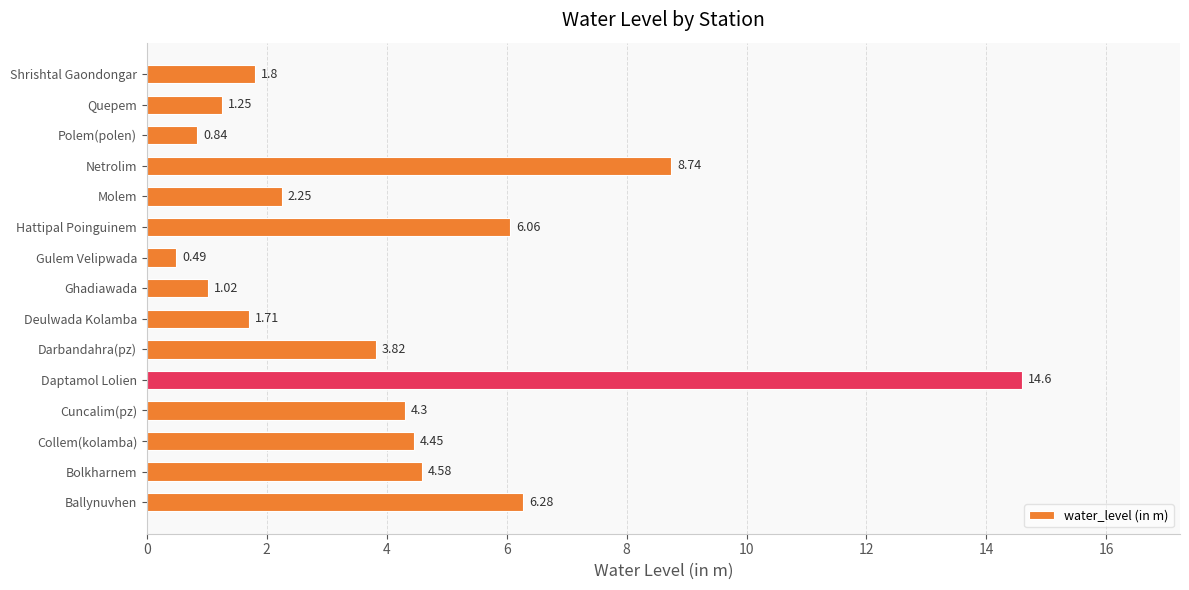

Does the chart contain any negative values?

No